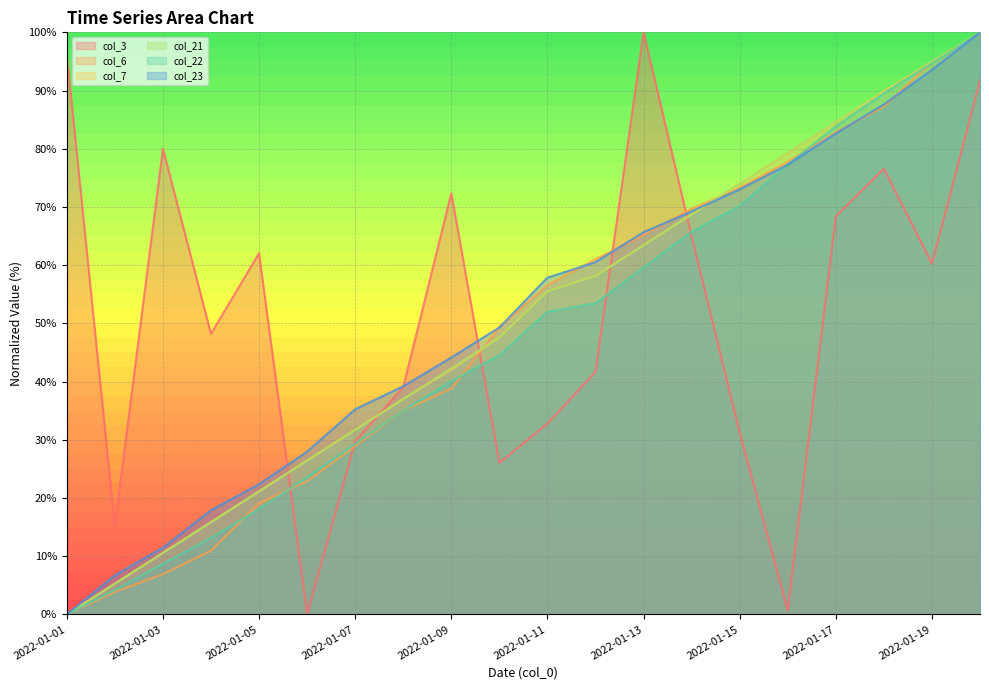

At which category does col_3 reach its first local peak?

2022-01-03